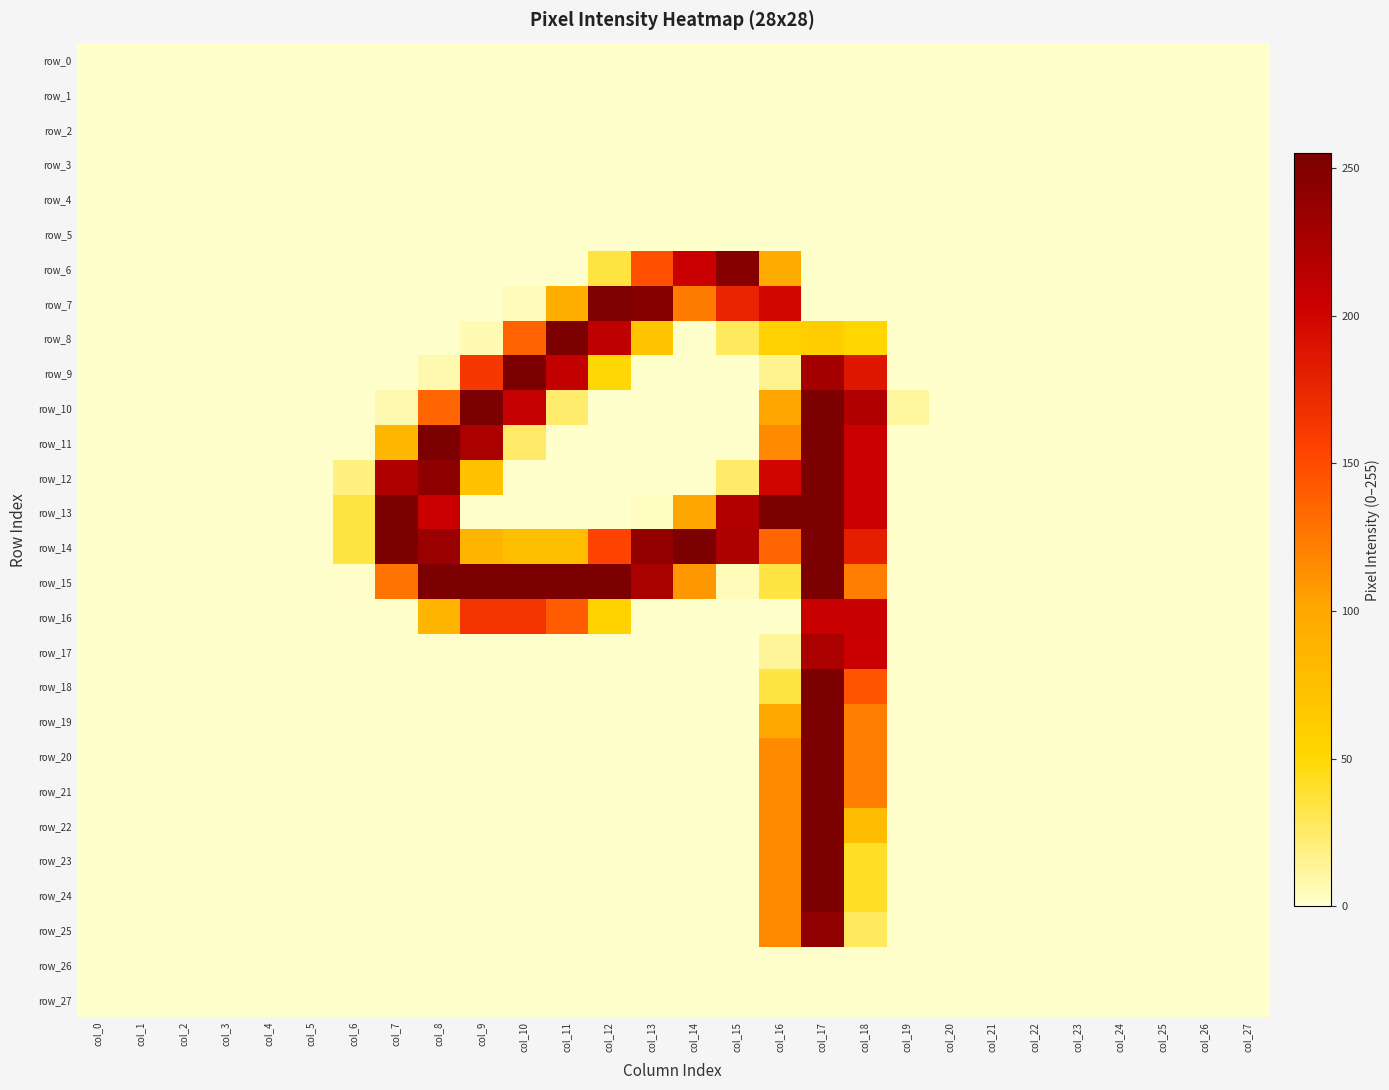

Which has a higher value, col_1 or col_22?

col_1